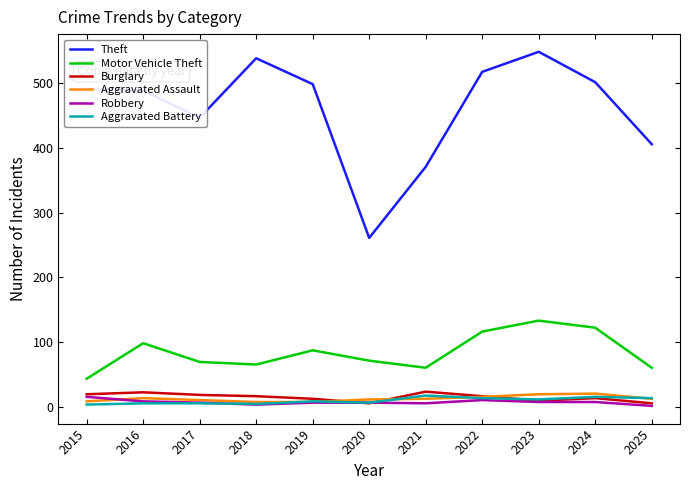

Which series has the largest total across all categories?

Theft